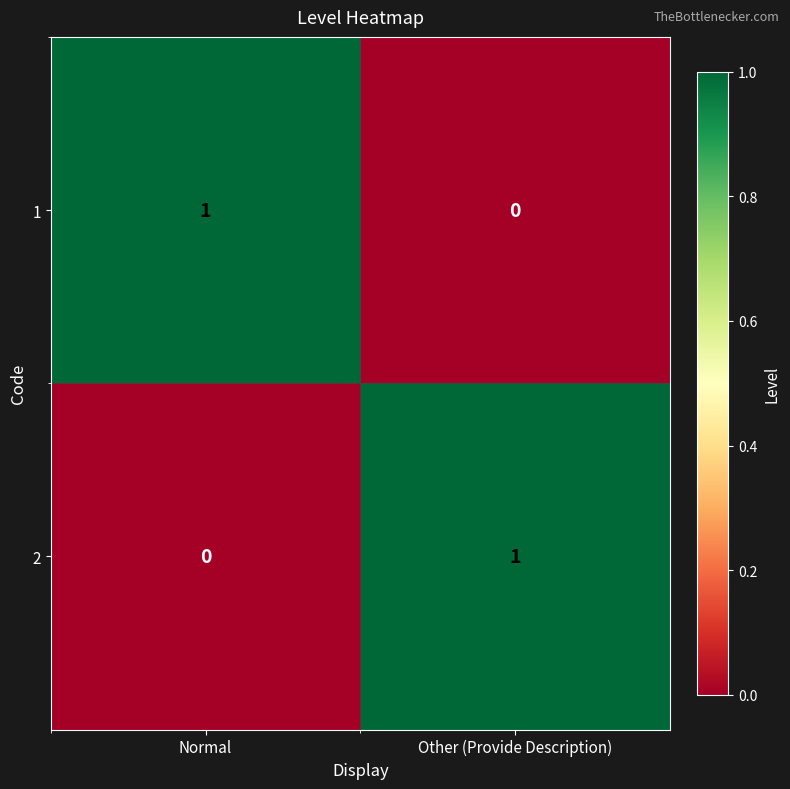

True or false: 2 has a value of 1 at Other (Provide Description).

True